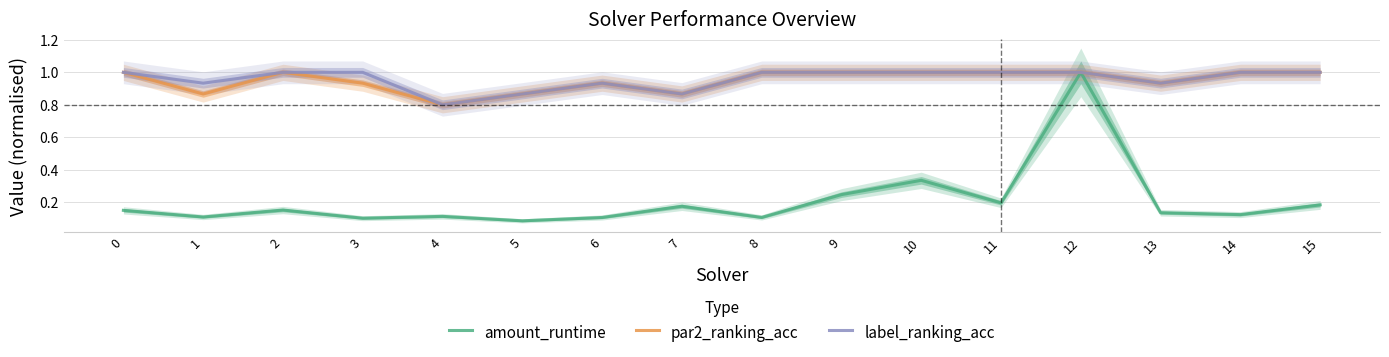

True or false: label_ranking_acc and amount_runtime cross at least once.

False